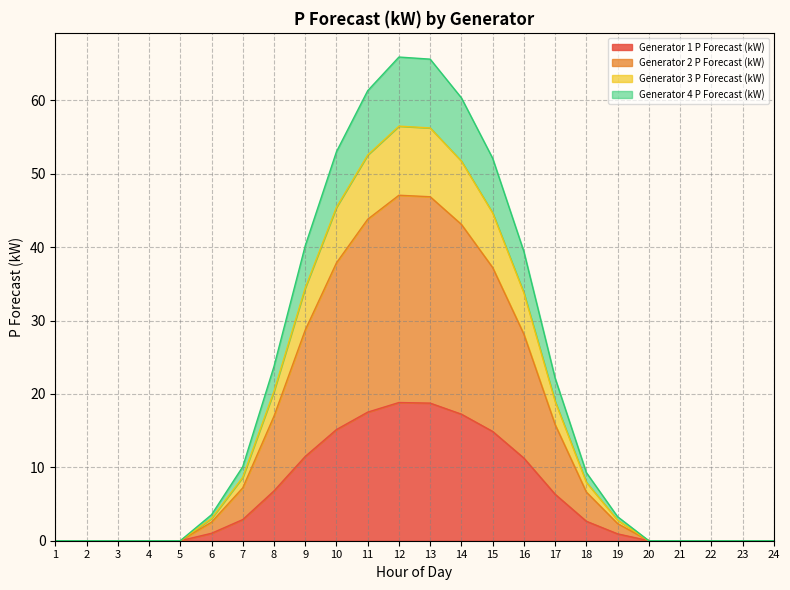

True or false: Generator 1 P Forecast (kW) and Generator 3 P Forecast (kW) cross at least once.

False